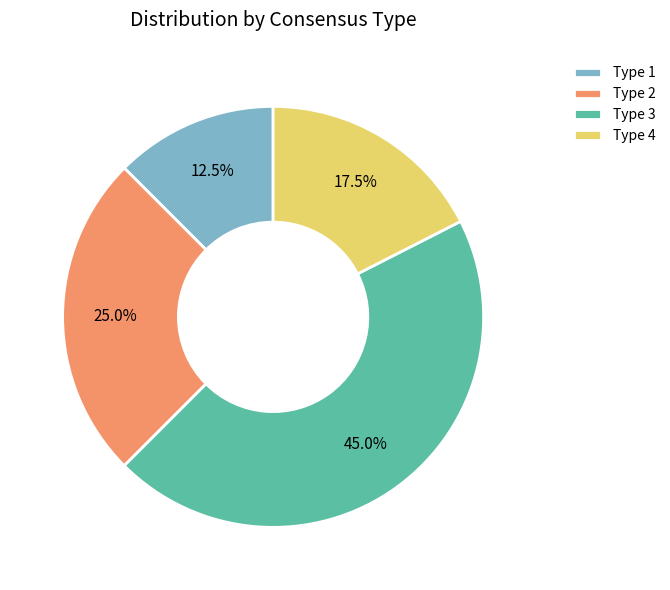

Does Type 2 represent more than half of the total?

No